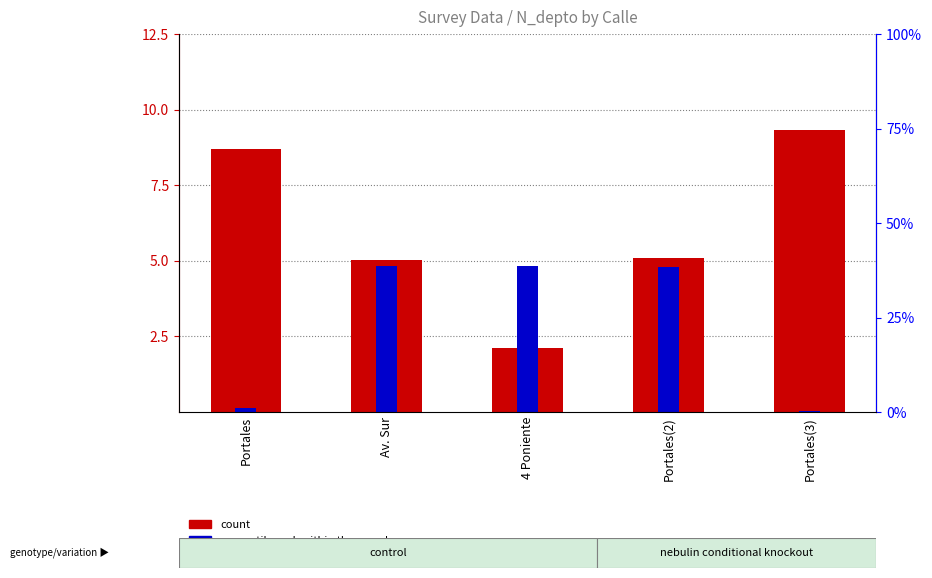

At which label does count reach its minimum?

4 Poniente